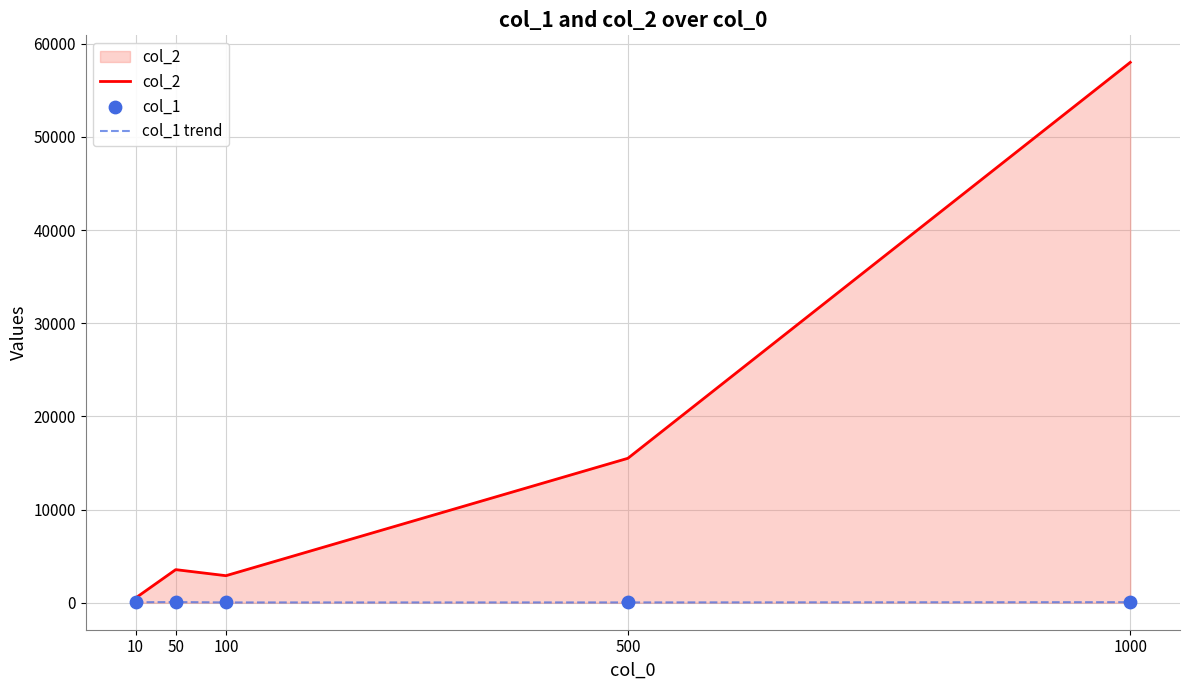

Which series has the largest total across all categories?

col_2